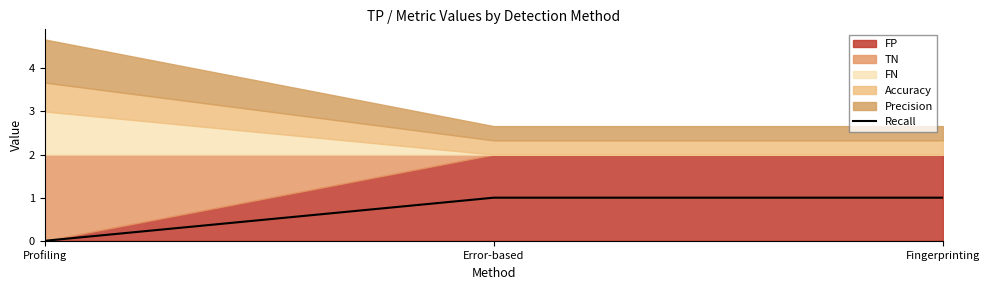

At which label does Recall reach its minimum?

Profiling